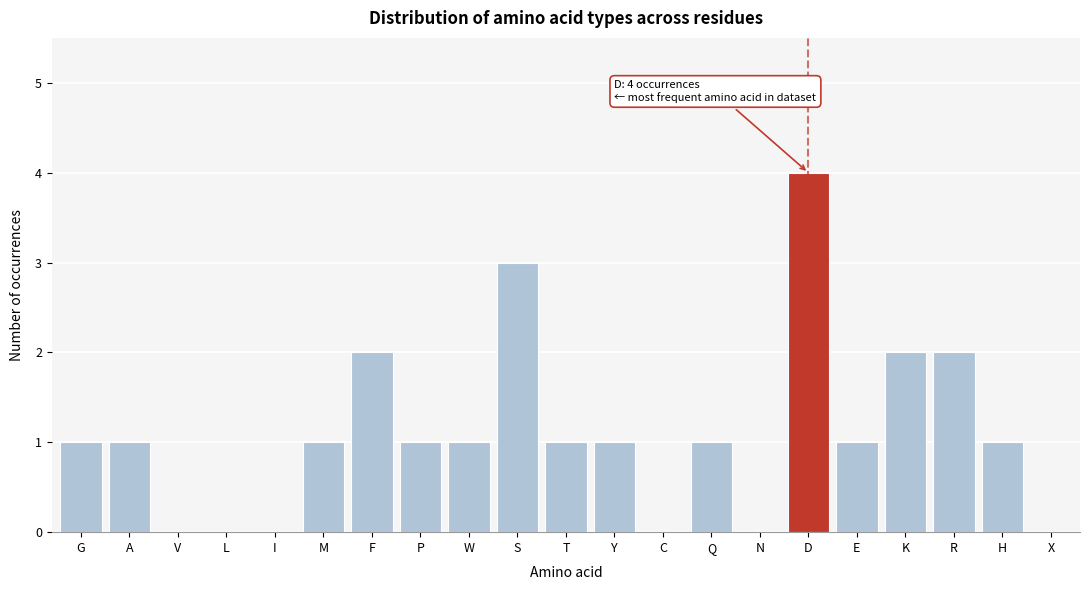

Reading left to right, extract all data points from this chart.

G=1	A=1	V=0	L=0	I=0	M=1	F=2	P=1	W=1	S=3	T=1	Y=1	C=0	Q=1	N=0	D=4	E=1	K=2	R=2	H=1	X=0